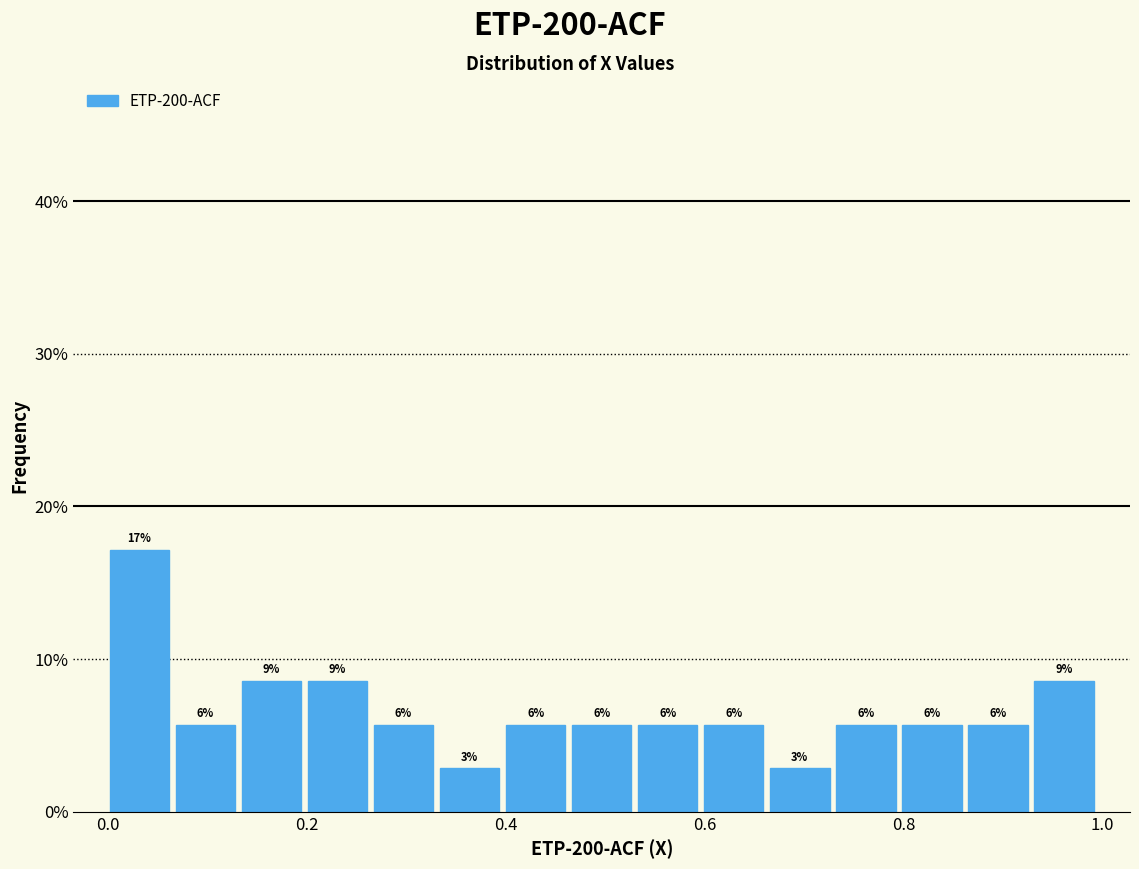

Around what value on the x-axis is the tallest bar? Give the approximate position of its centre, as read against the axis.

0.04